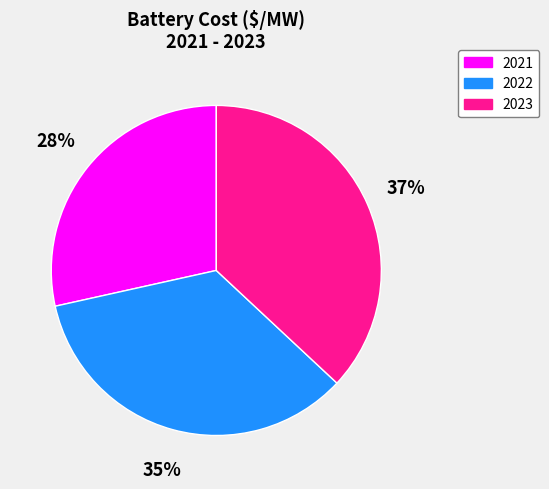

What is the largest slice in the pie chart?

2023